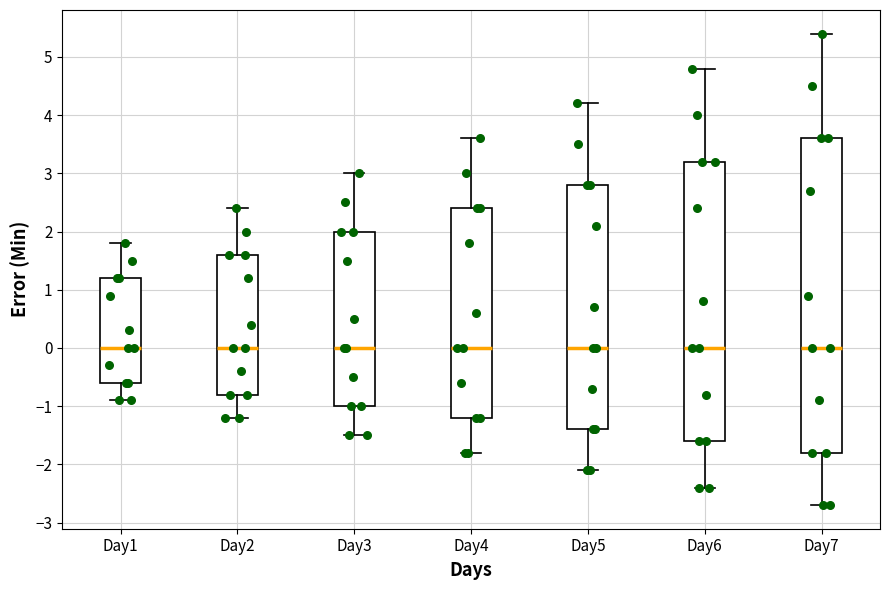

Reading left to right, read every box against the y-axis: the position of its median line, the range the box covers, and the ends of its whiskers. The values are not printed on the chart, so give them approximately, as read against the axis.

Day1: median 0.0, box -0.6 to 1.2, whiskers -0.9 to 1.8
Day2: median 0.0, box -0.8 to 1.6, whiskers -1.2 to 2.4
Day3: median 0.0, box -1.0 to 2.0, whiskers -1.5 to 3.0
Day4: median 0.0, box -1.2 to 2.4, whiskers -1.8 to 3.6
Day5: median 0.0, box -1.4 to 2.8, whiskers -2.1 to 4.2
Day6: median 0.0, box -1.6 to 3.2, whiskers -2.4 to 4.8
Day7: median 0.0, box -1.8 to 3.6, whiskers -2.7 to 5.4